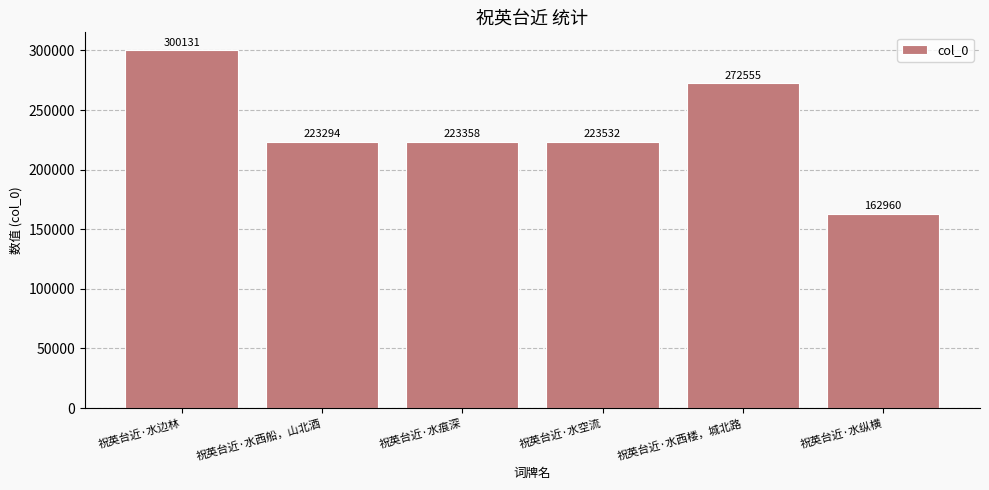

Which has a higher value, 祝英台近·水纵横 or 祝英台近·水空流?

祝英台近·水空流